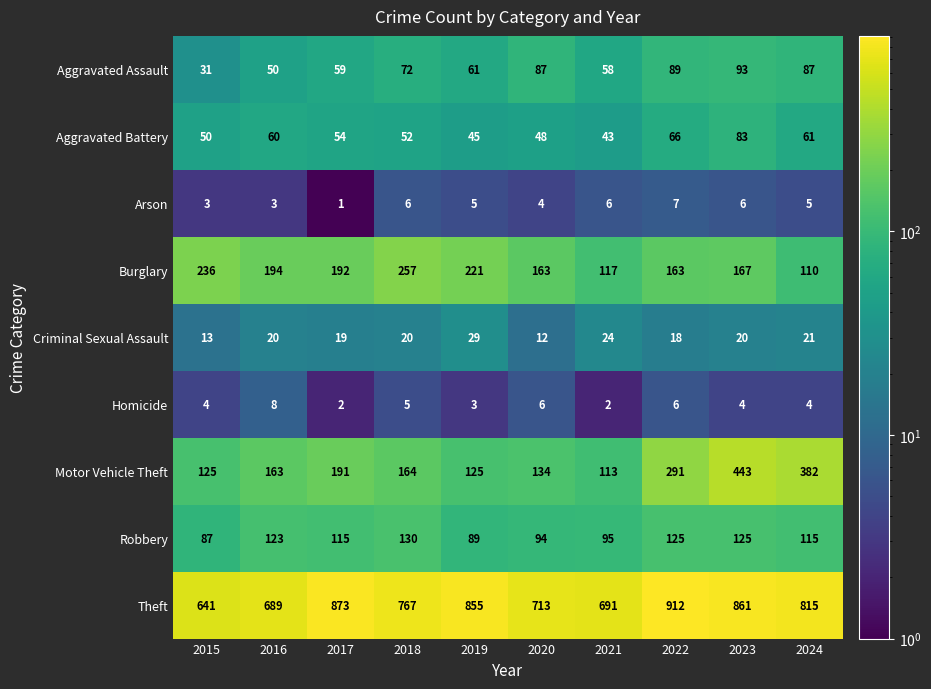

How many values in the Motor Vehicle Theft series are below 164?

5